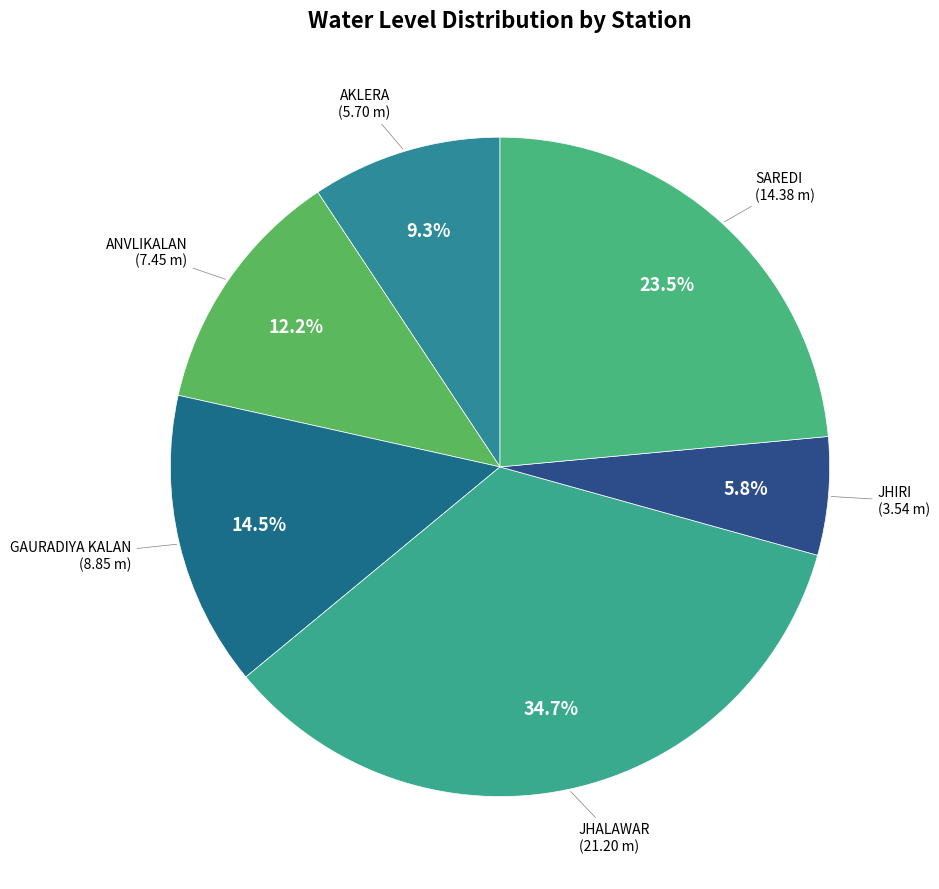

Which has a higher value, GAURADIYA KALAN or SAREDI?

SAREDI